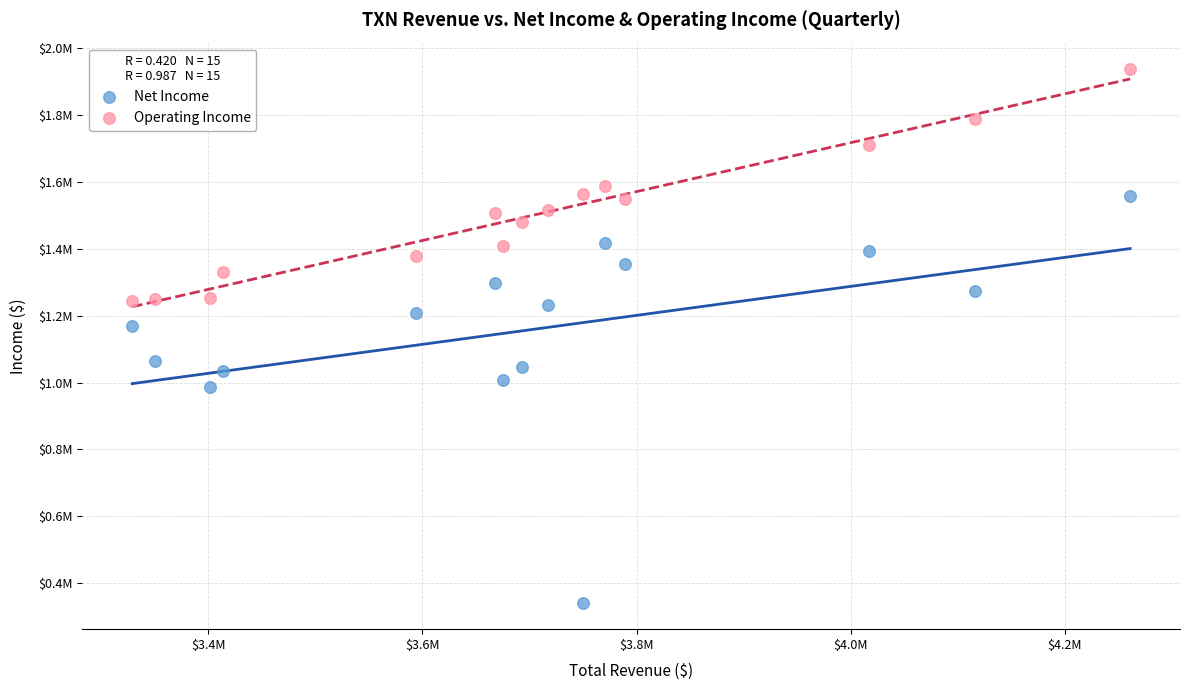

What are all the series names shown in the legend?

Net Income, Operating Income